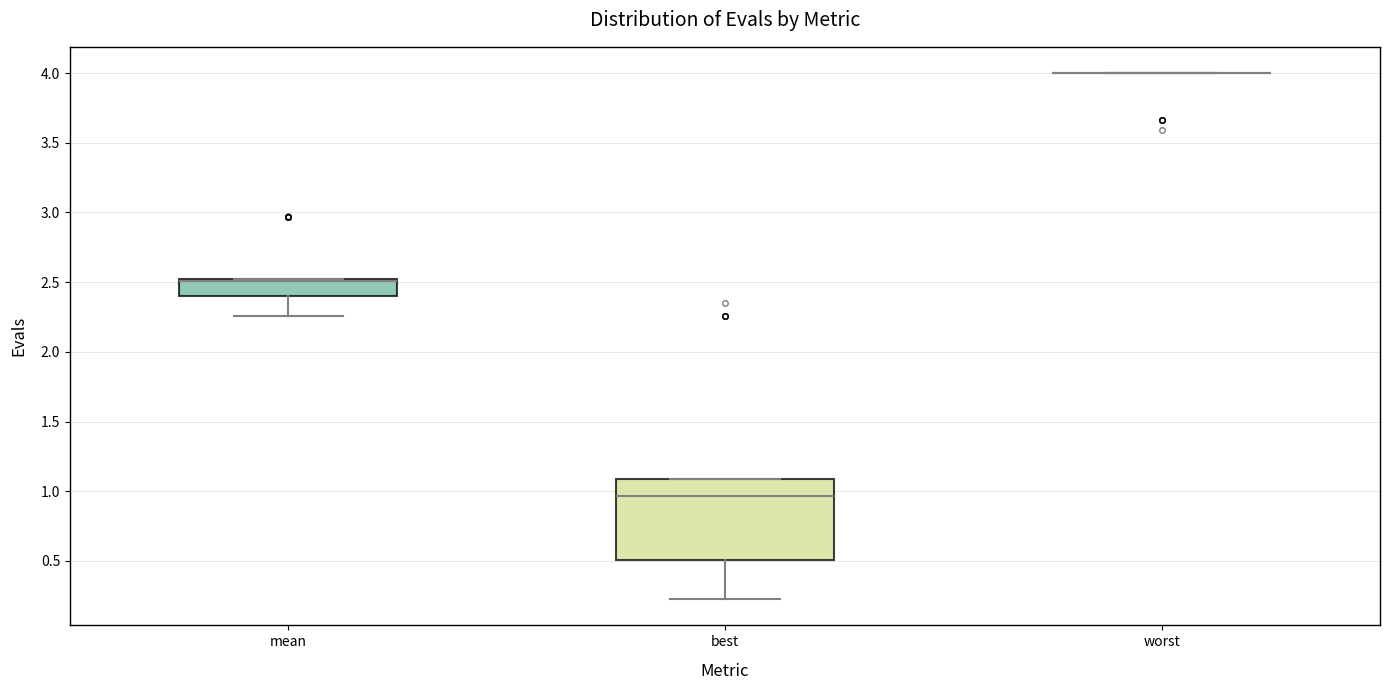

Where is the upper edge of the box for best on the y-axis? The values are not printed on the chart, so give them approximately, as read against the axis.

1.10